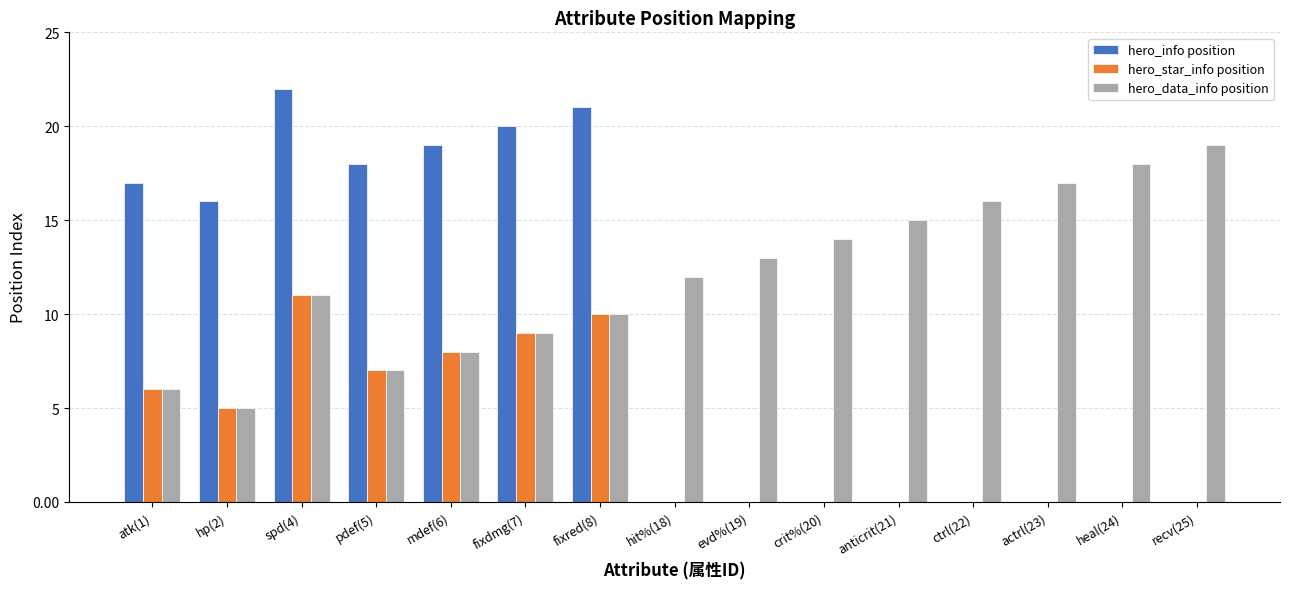

Where is hero_data_info position nearest to the value 12?

hit%(18)